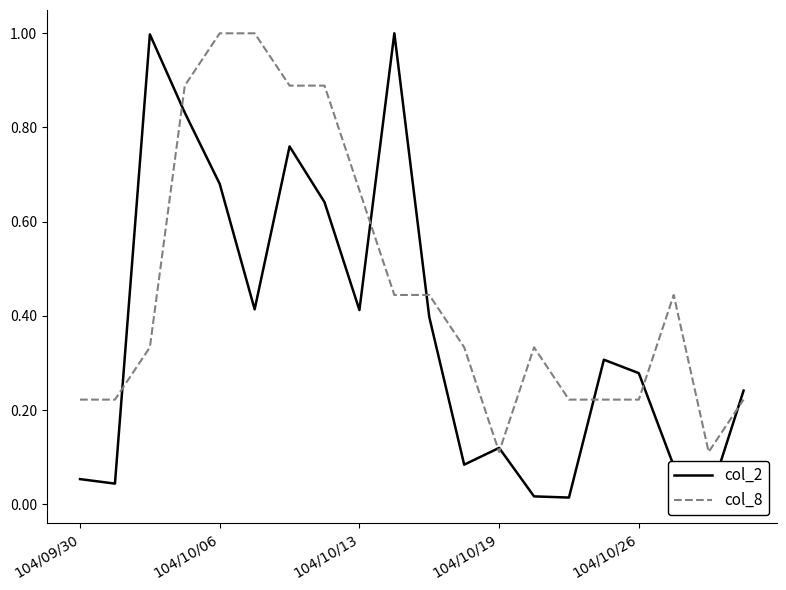

True or false: col_8 and col_2 cross at least once.

True